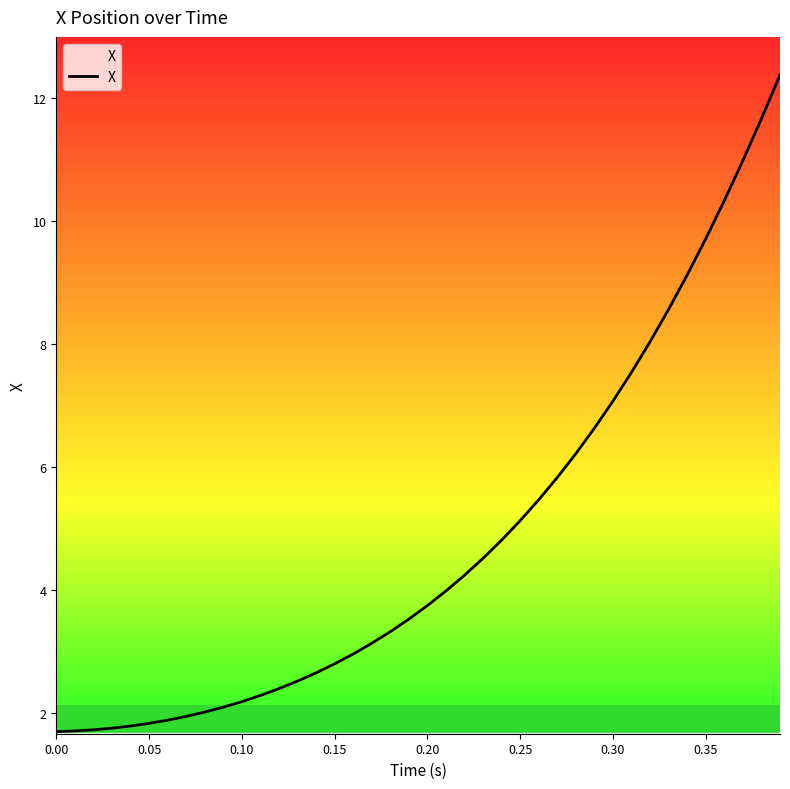

How many lines are shown in the chart?

1